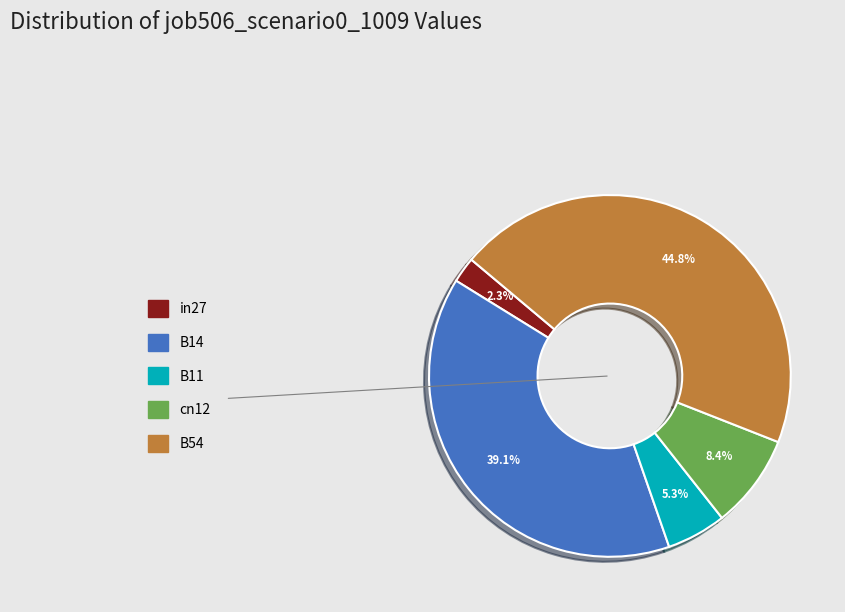

What is the smallest slice in the pie chart?

in27